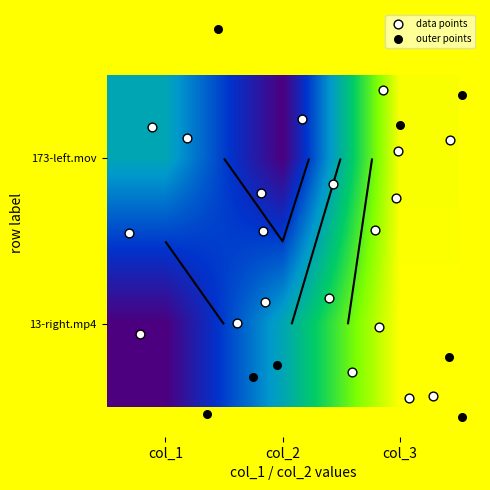

What is the sum of the 173-left.mov values at col_3 and col_2?

1978